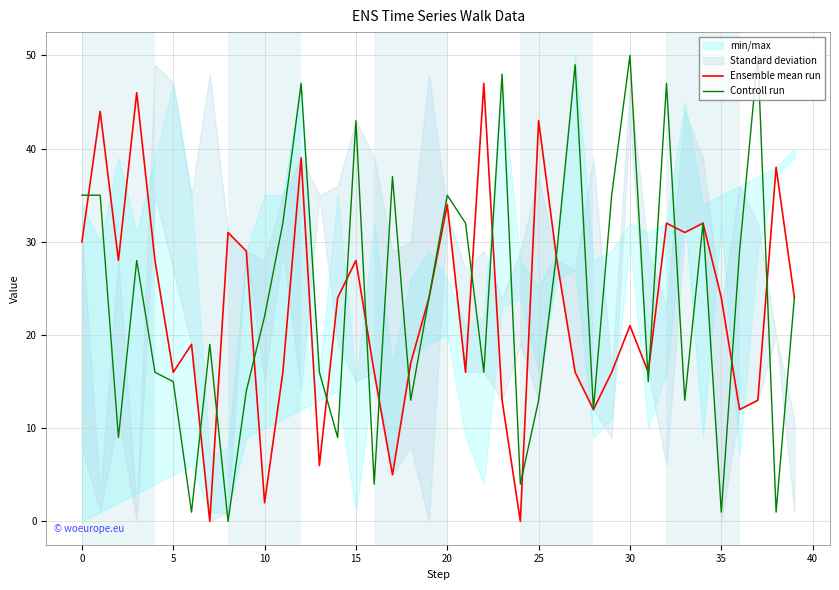

What is the maximum value for Controll run?

50